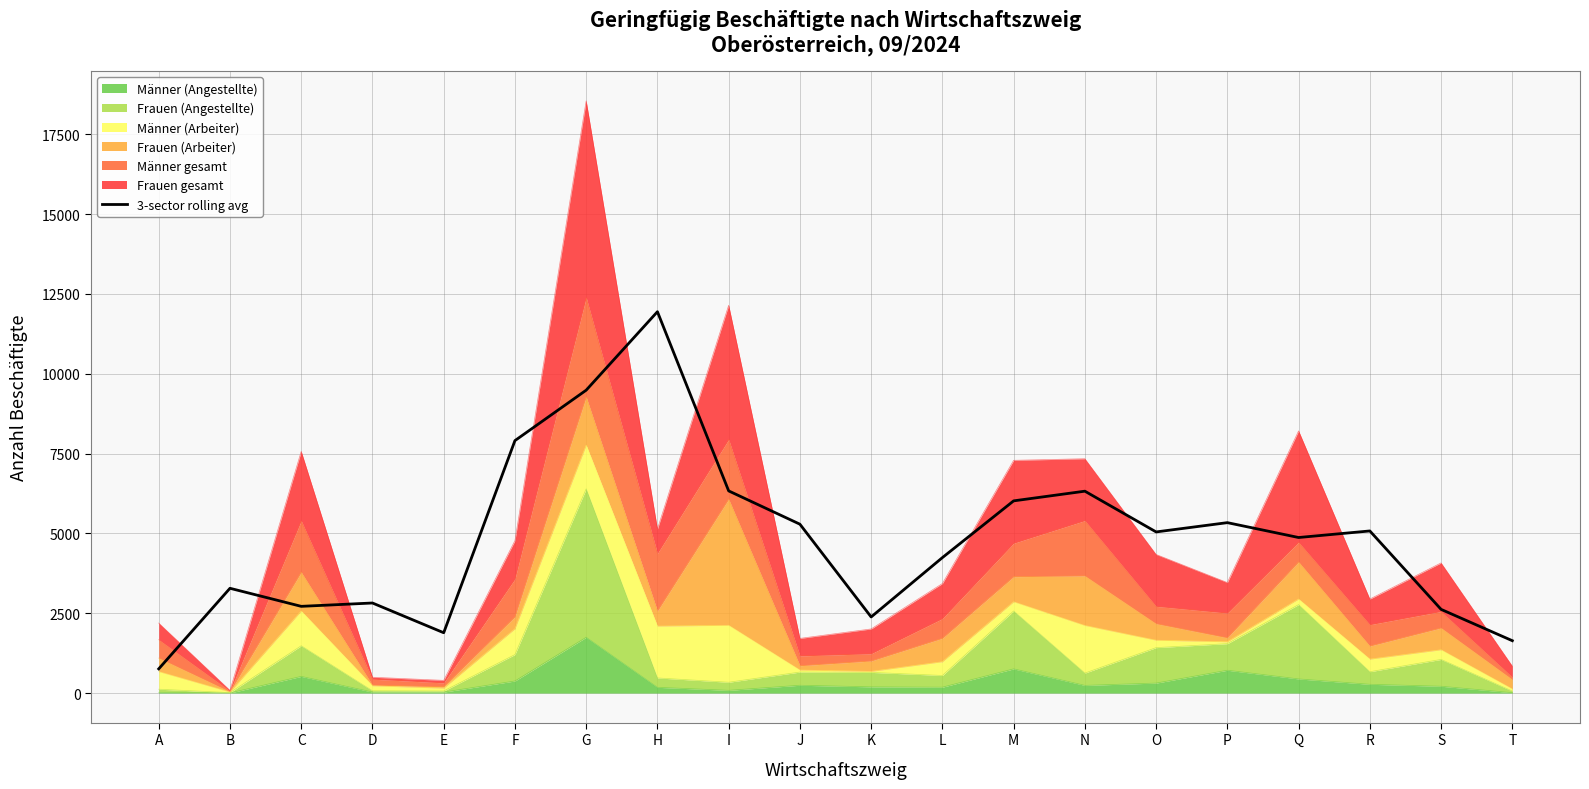

What is the difference between the maximum and second lowest values?

10301.3